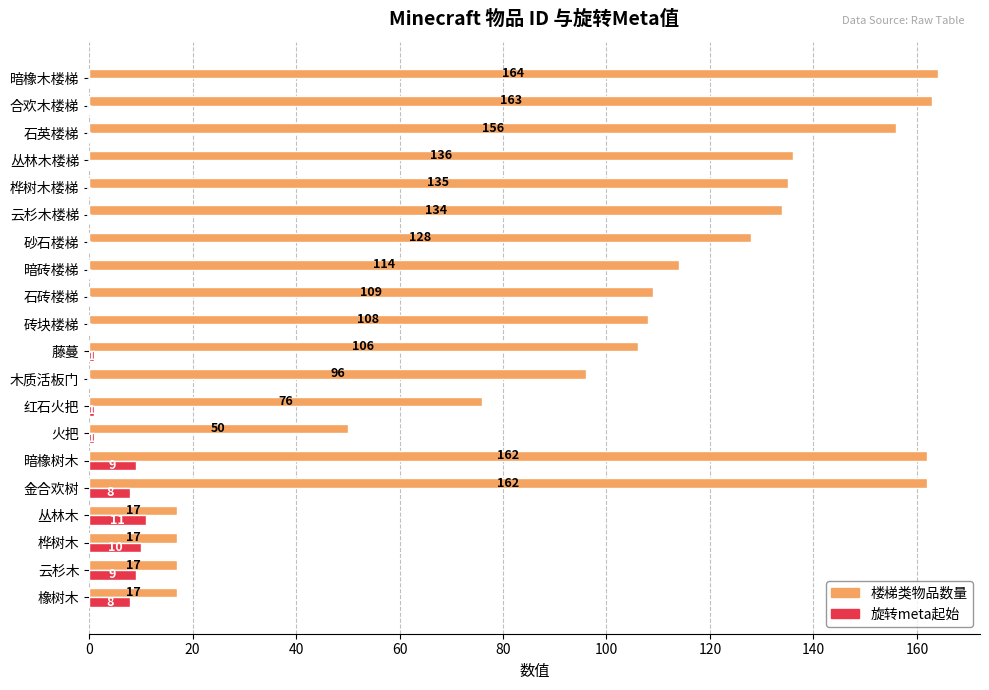

Which series changed the most between 金合欢树 and 云杉木楼梯?

楼梯类物品数量